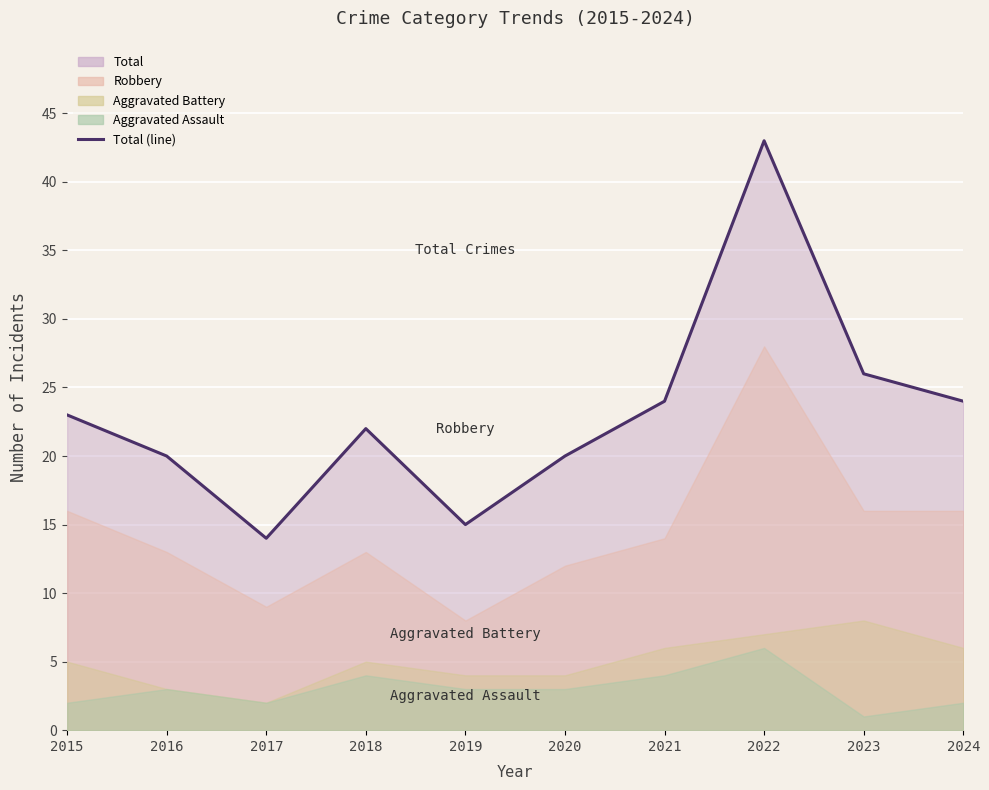

Between 2016 and 2019, which is larger?

2016